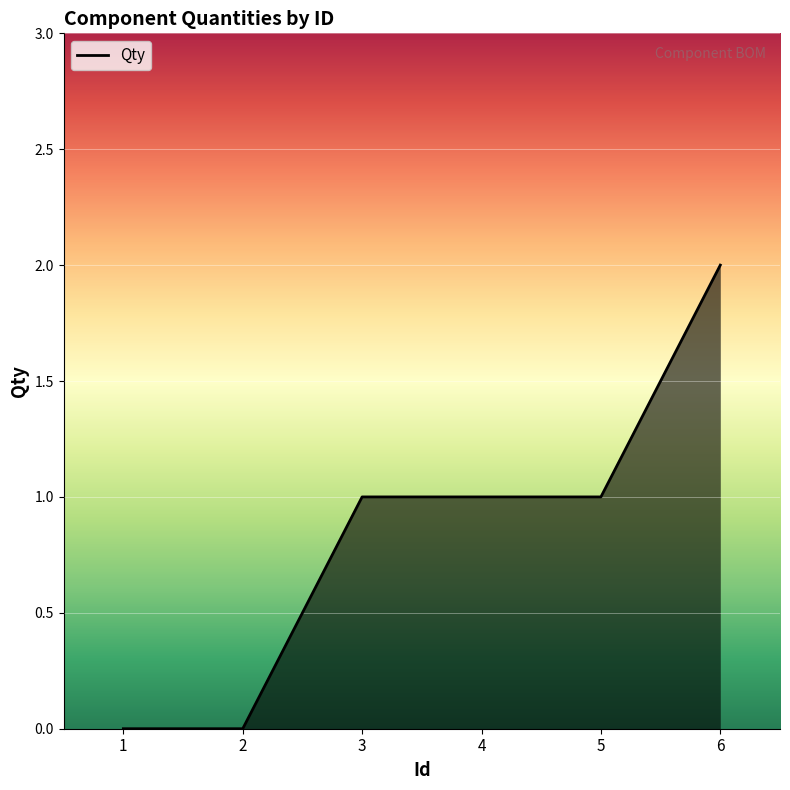

True or false: the data has more than 1 interior local peaks.

False